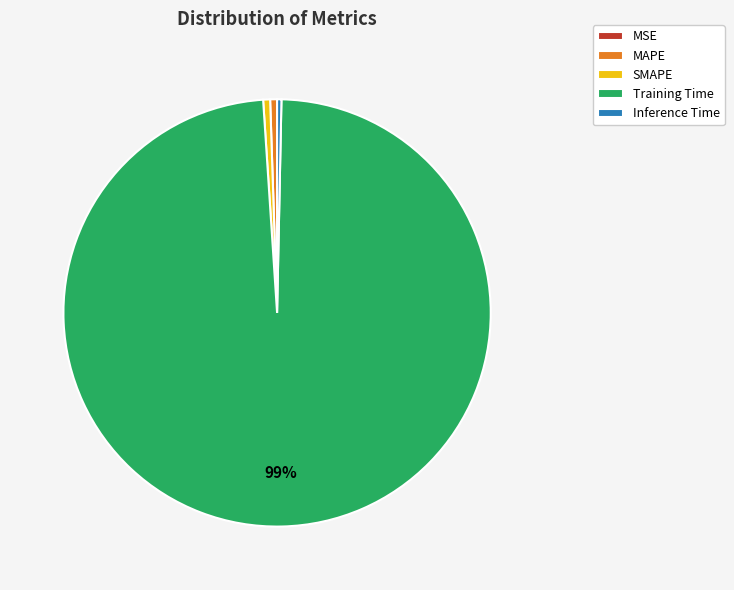

Which slice is the largest?

Training Time